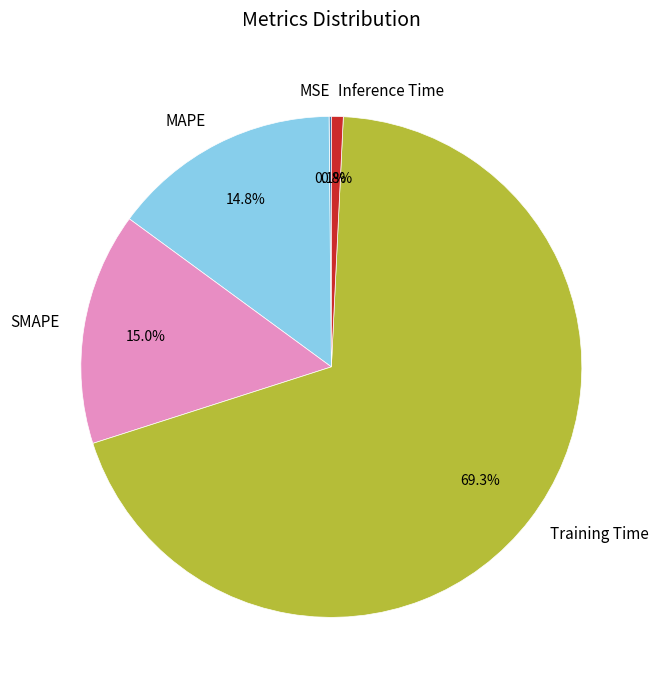

Which category accounts for the majority?

Training Time